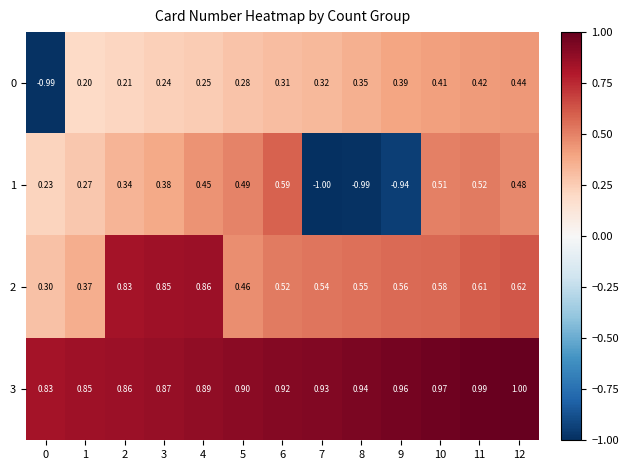

Is the value of 3 at 3 greater than the value of 2 at 9?

Yes